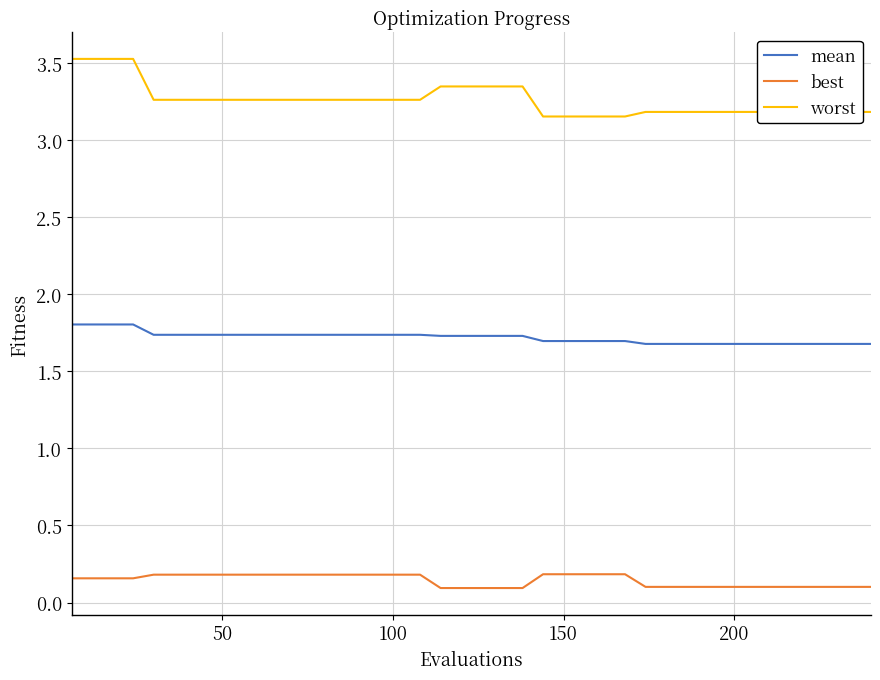

Which series has the largest range (max minus min)?

worst